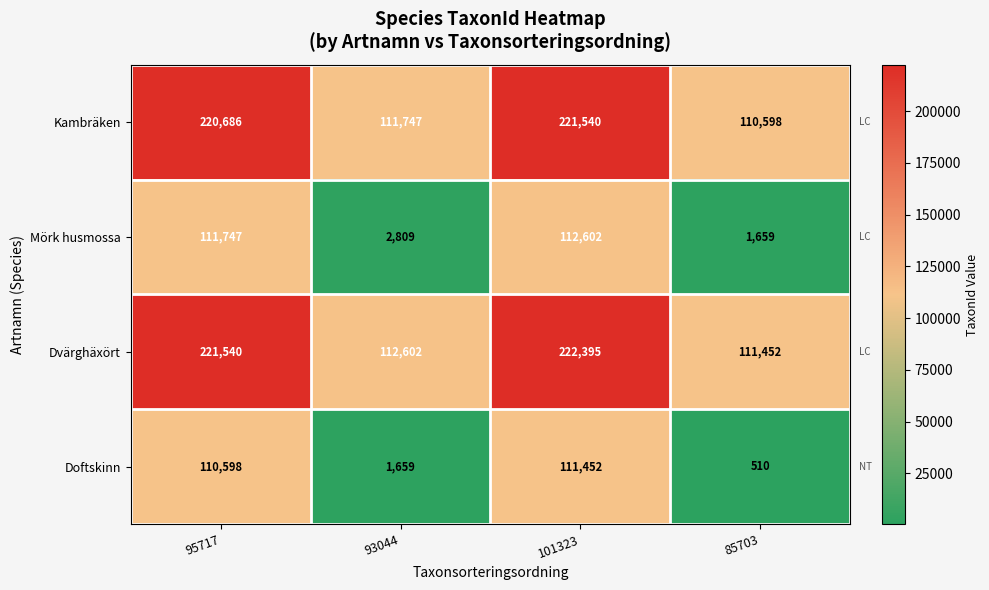

Which series has the largest total across all categories?

Dvärghäxört